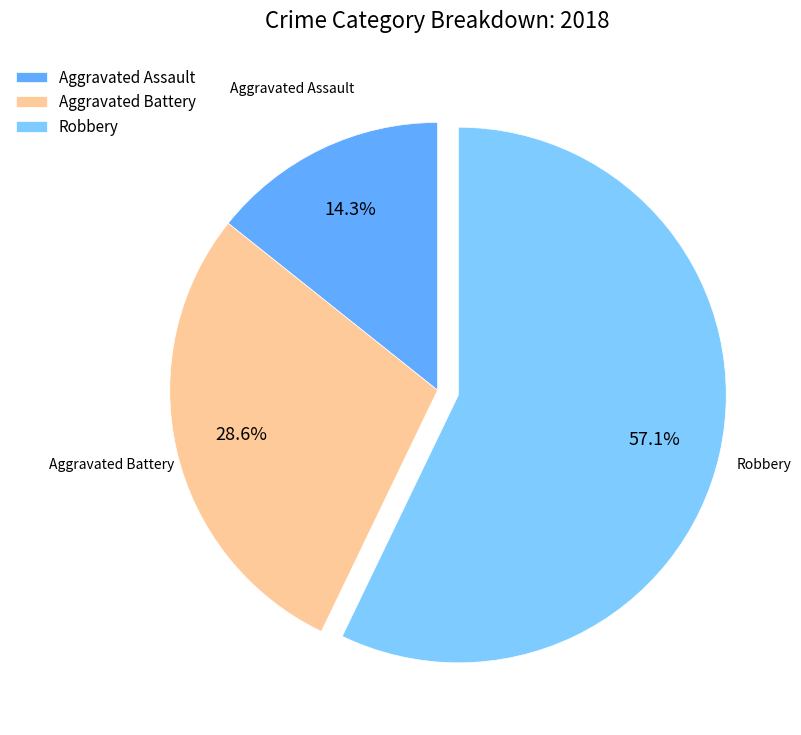

Approximately how many times larger is the value at Robbery compared to Aggravated Battery?

2.0